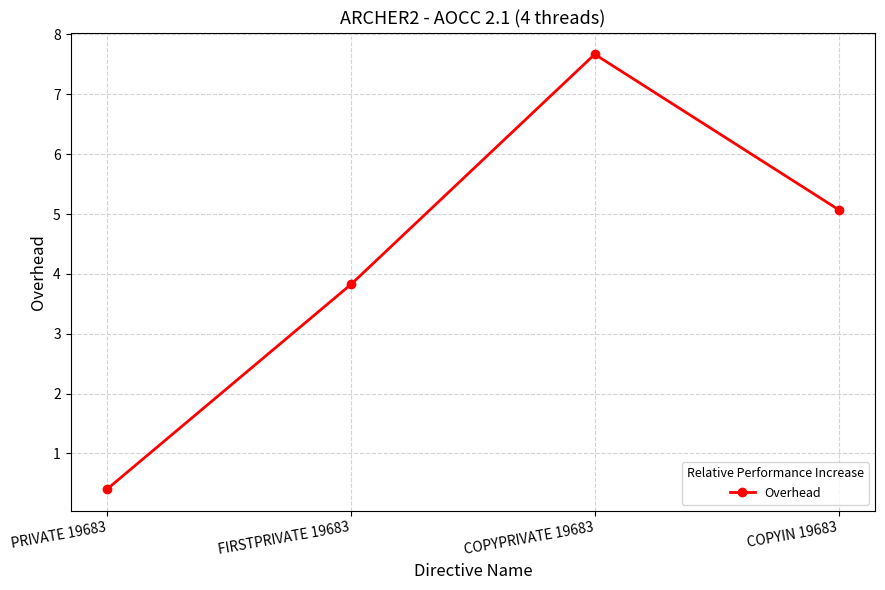

What is the difference between the maximum and second lowest values?

3.8